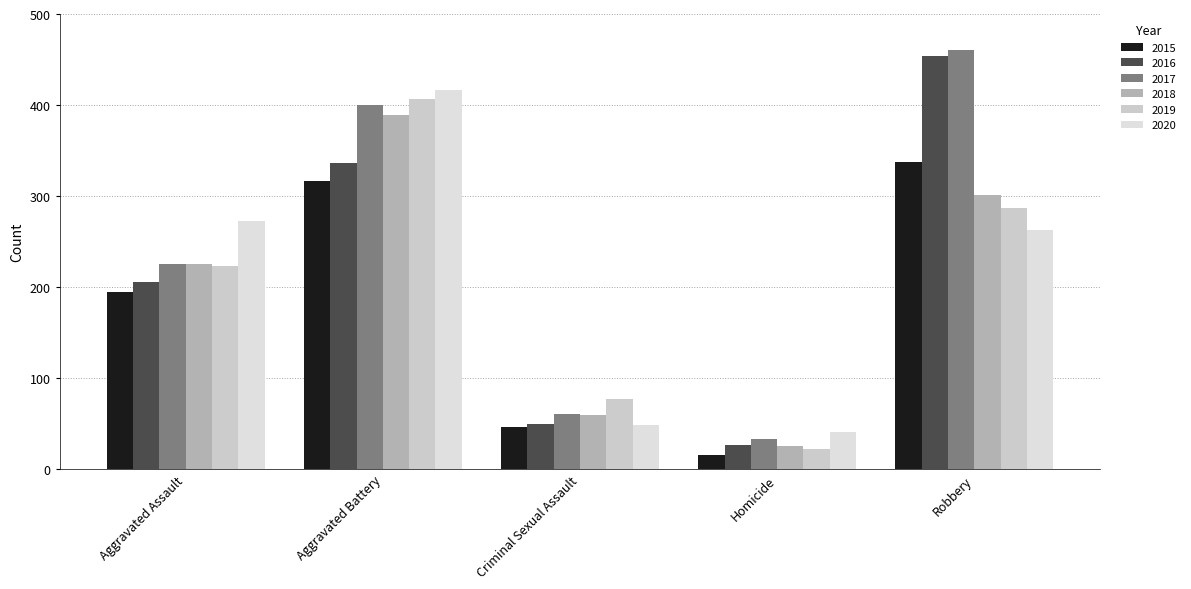

Which series has the largest range (max minus min)?

2016